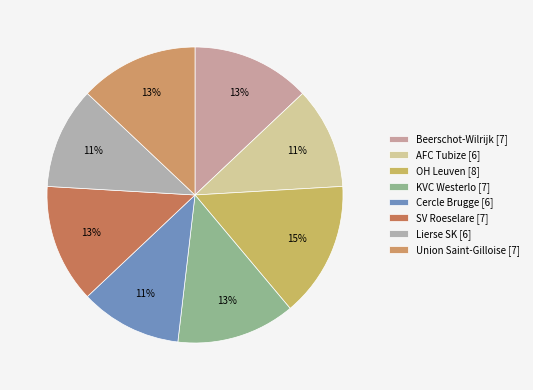

Approximately how many times larger is the value at Beerschot-Wilrijk compared to AFC Tubize?

1.2